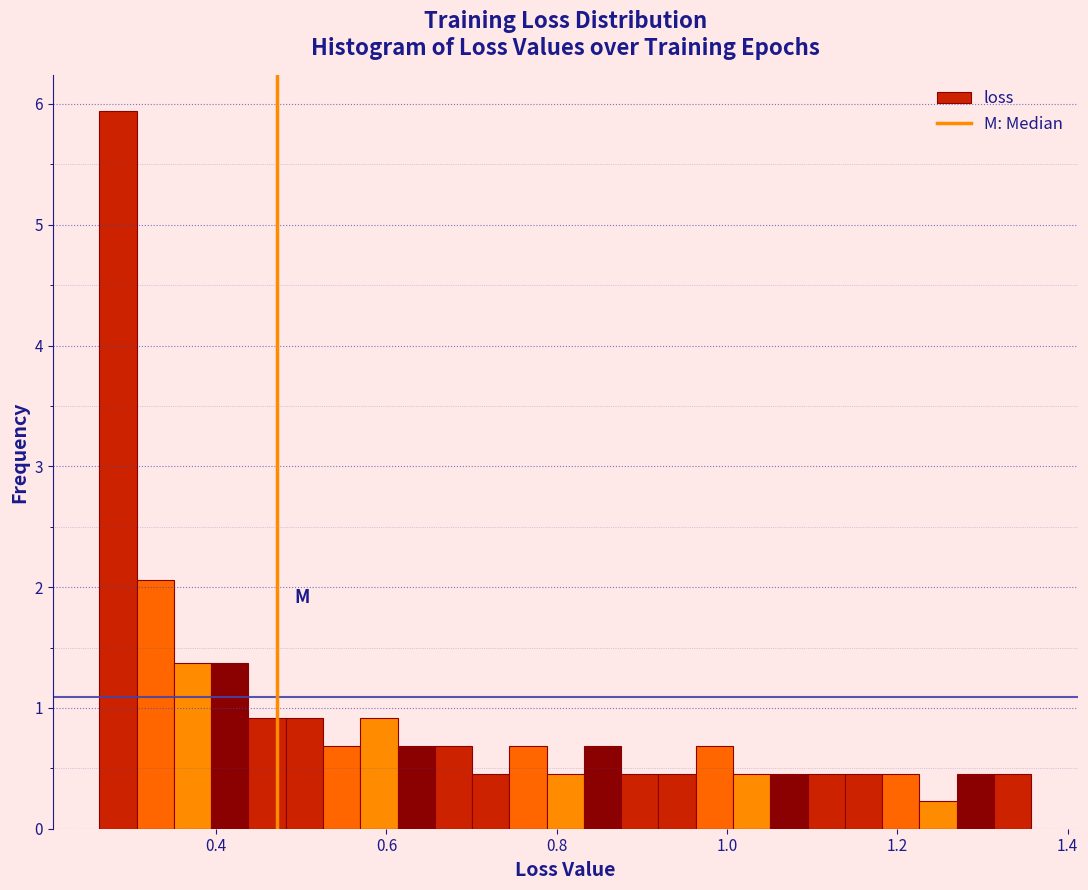

Read against the x-axis, roughly where is the centre of the tallest bar?

0.28